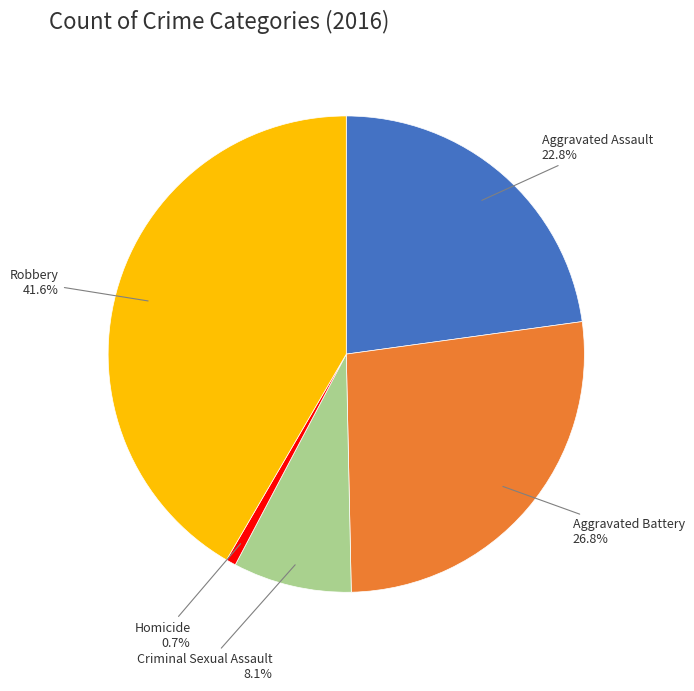

How many slices are in this pie chart?

5